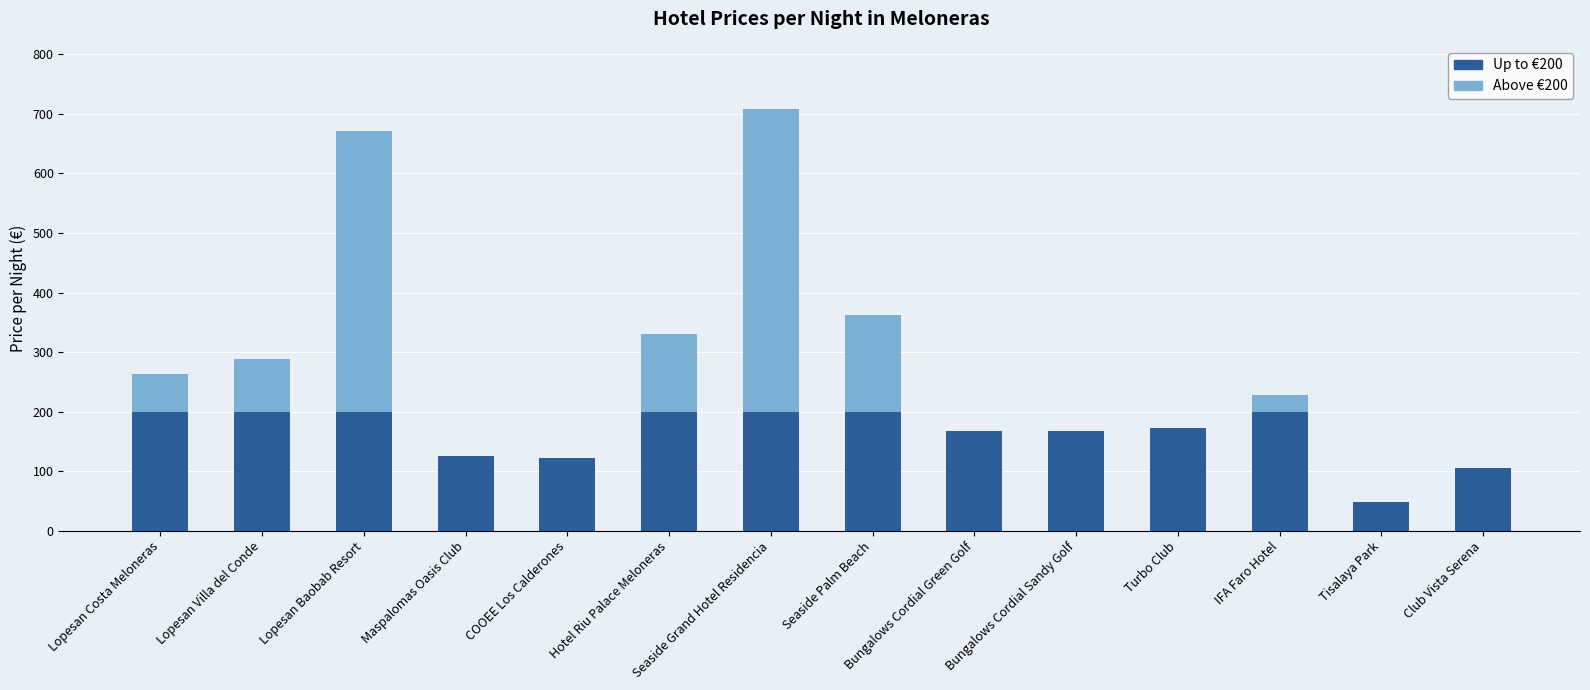

Count the number of categories in the chart.

14